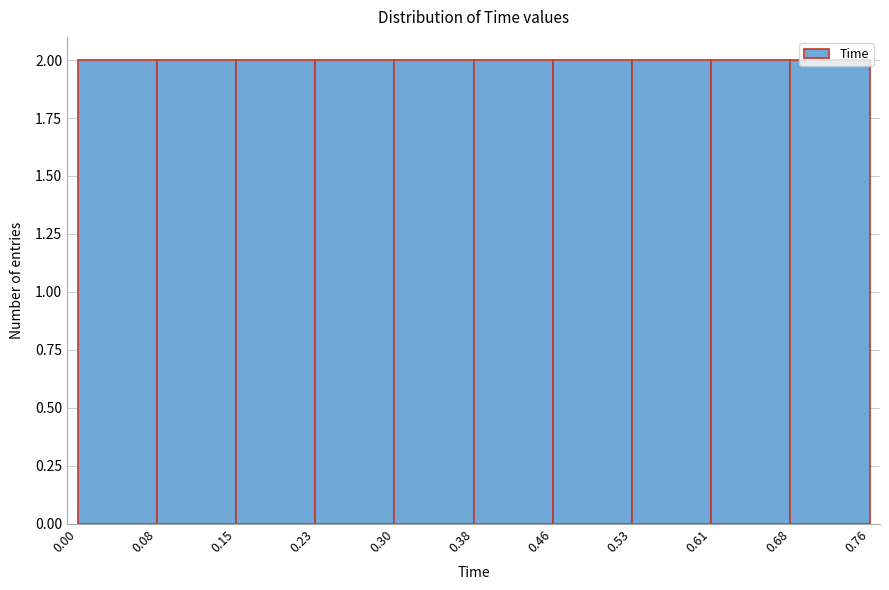

Reading left to right, list every bar in this chart as the range it spans on the x-axis followed by its height. The values are not printed on the chart, so give them approximately, as read against the axis.

0.00 to 0.08: 2
0.08 to 0.15: 2
0.15 to 0.23: 2
0.23 to 0.30: 2
0.30 to 0.38: 2
0.38 to 0.46: 2
0.46 to 0.53: 2
0.53 to 0.61: 2
0.61 to 0.68: 2
0.68 to 0.76: 2